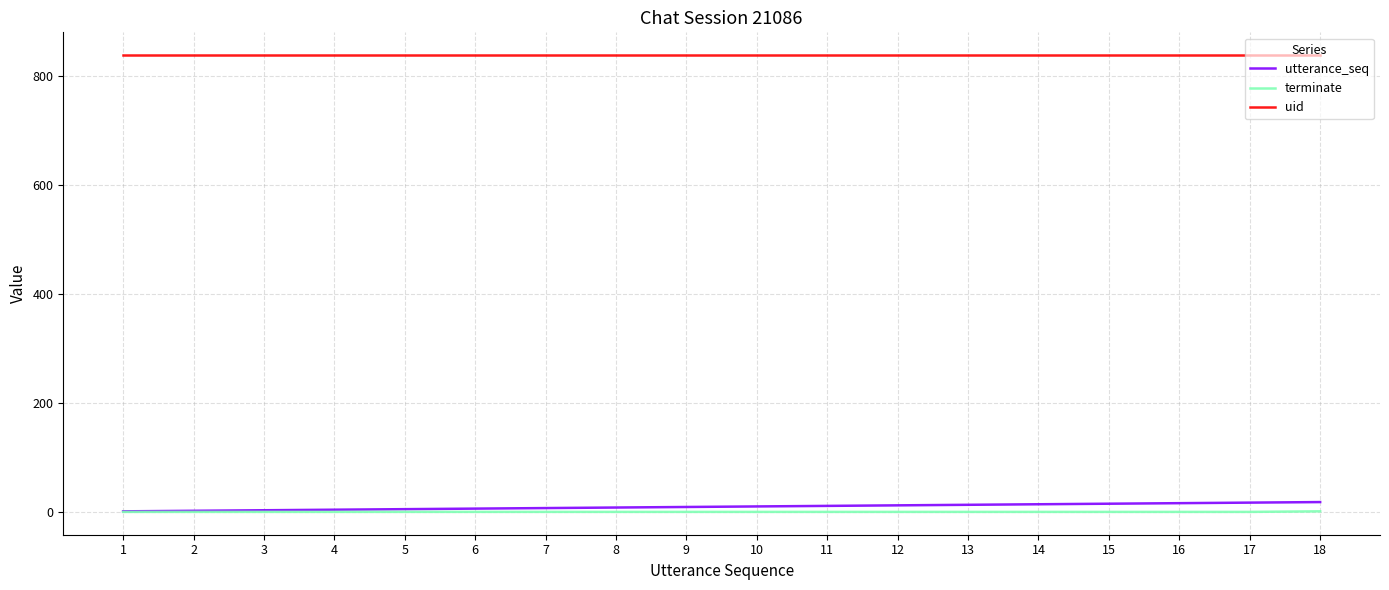

True or false: uid and utterance_seq cross at least once.

False